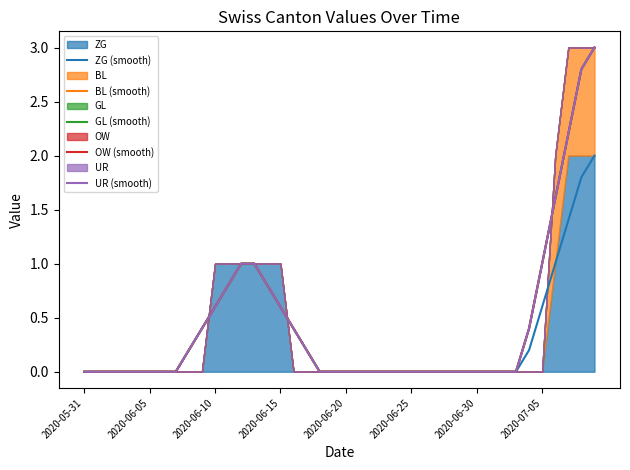

How many lines are shown in the chart?

5